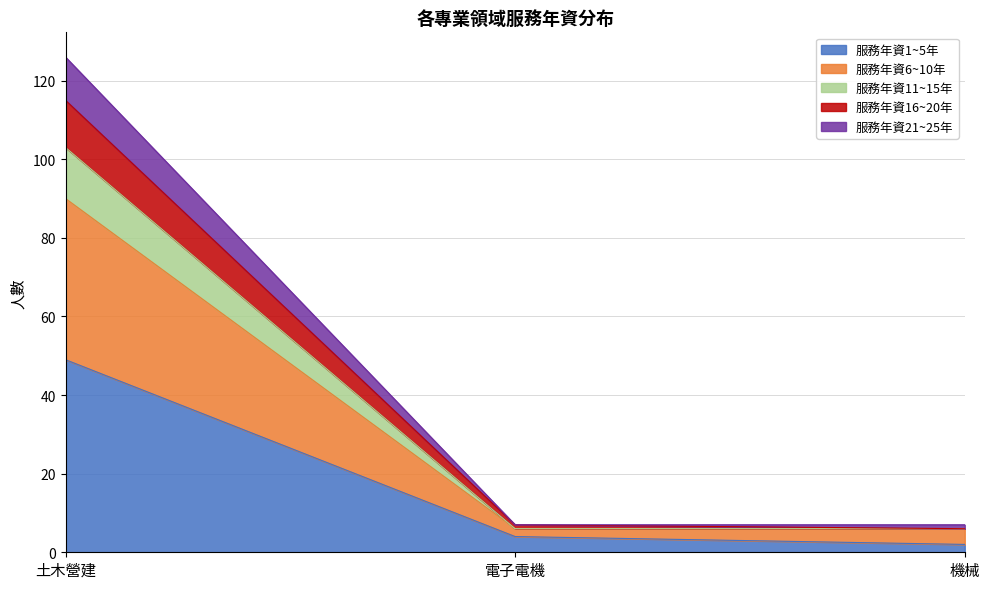

What is the total value across all series at 土木營建?

126